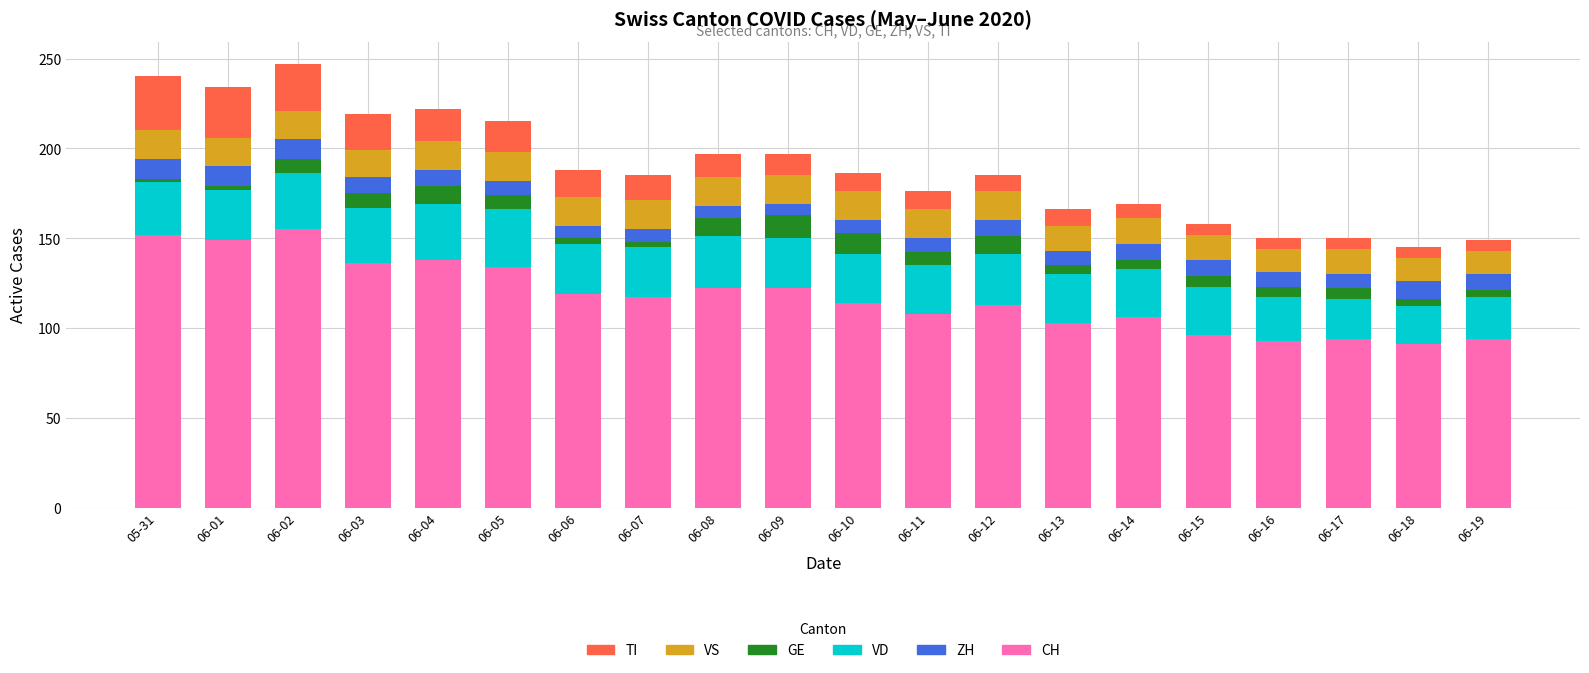

What is the maximum value for CH?

155